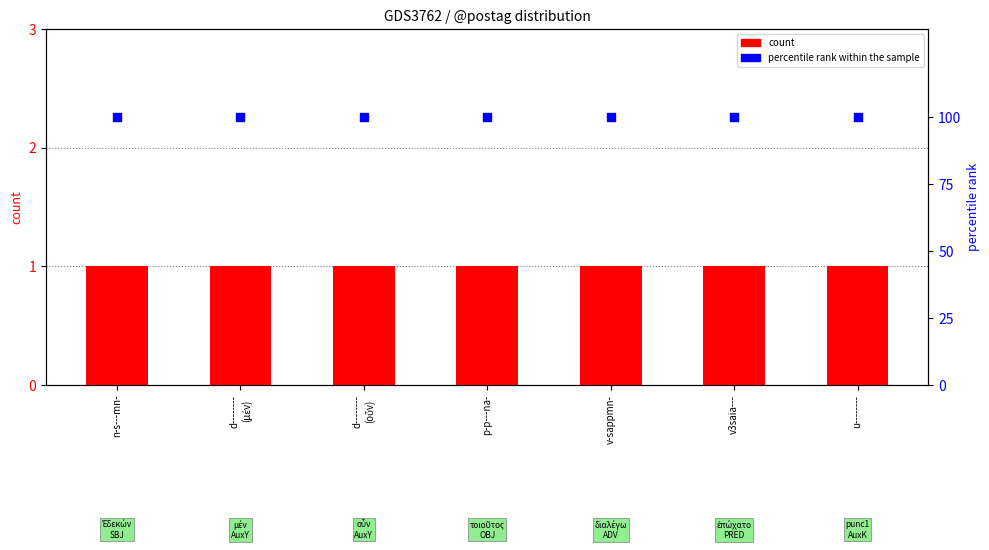

At which category is the sum across all series the highest?

n-s---mn-